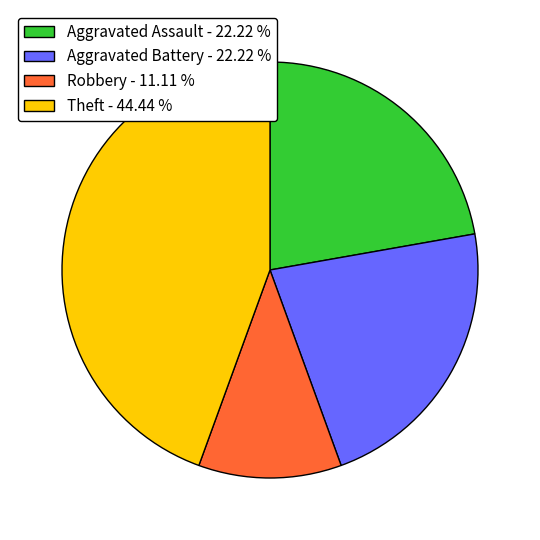

Is Aggravated Assault - 22.22 % the majority of the pie?

No